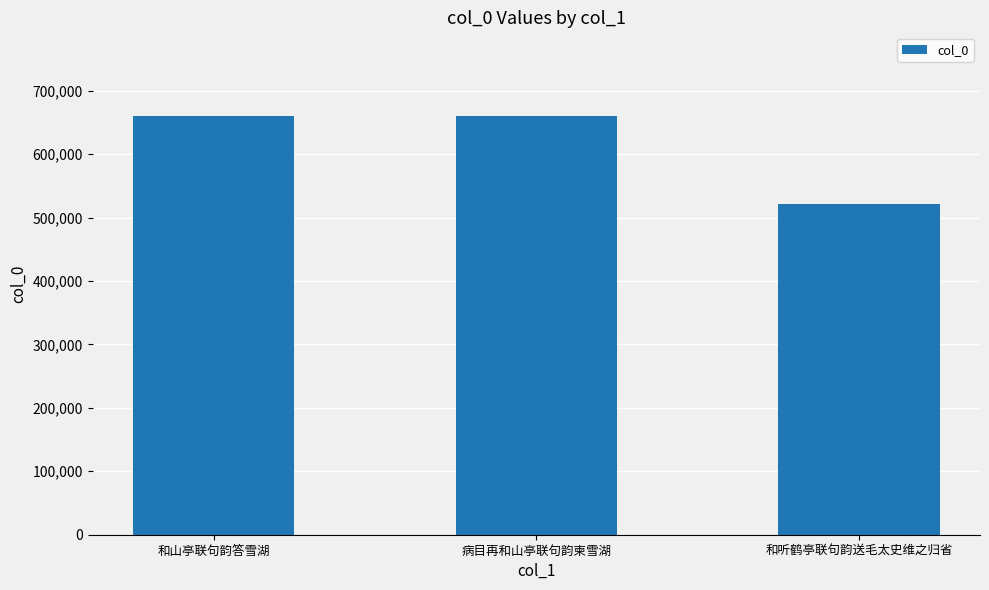

What is the difference between the maximum and minimum values?

138942